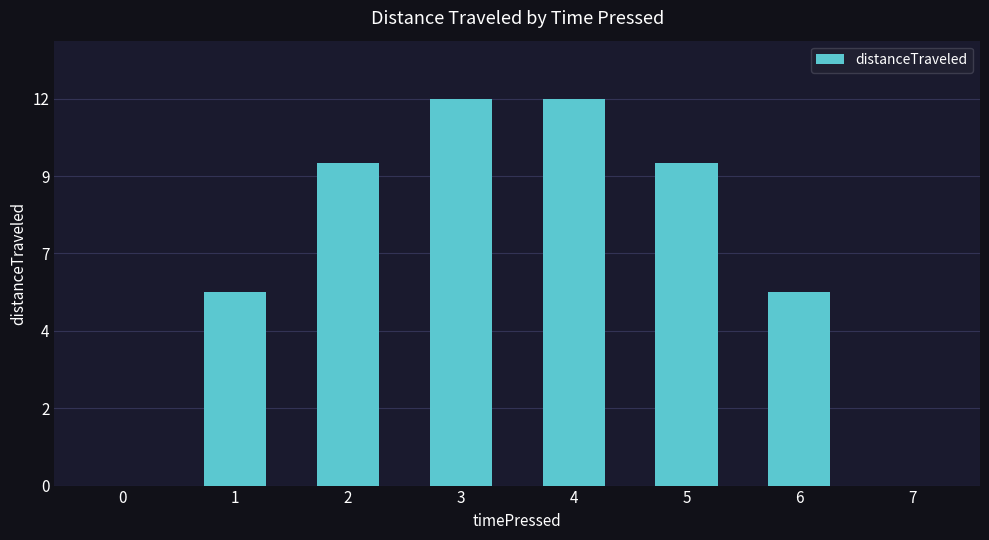

Rank the categories by value from highest to lowest.

3, 4, 2, 5, 1, 6, 0, 7